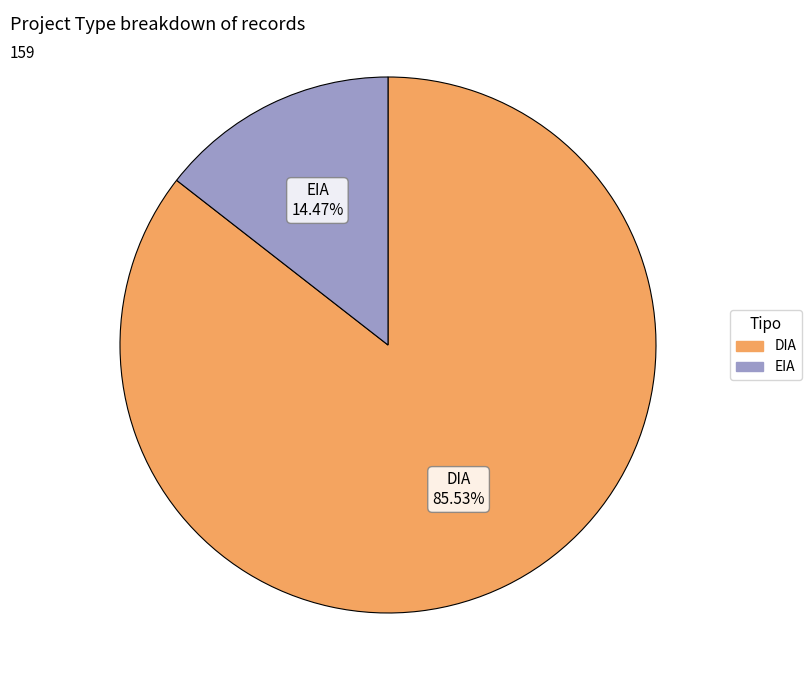

Is it true that EIA is 25% of the pie?

False